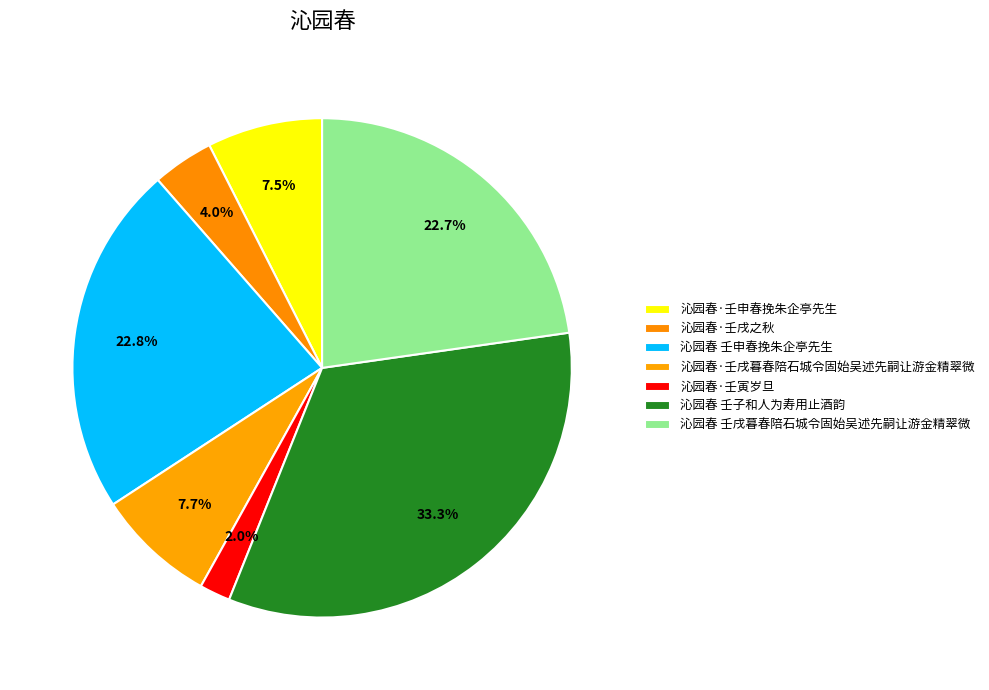

The 沁园春·壬寅岁旦 slice represents 1% of the pie. True or false?

False